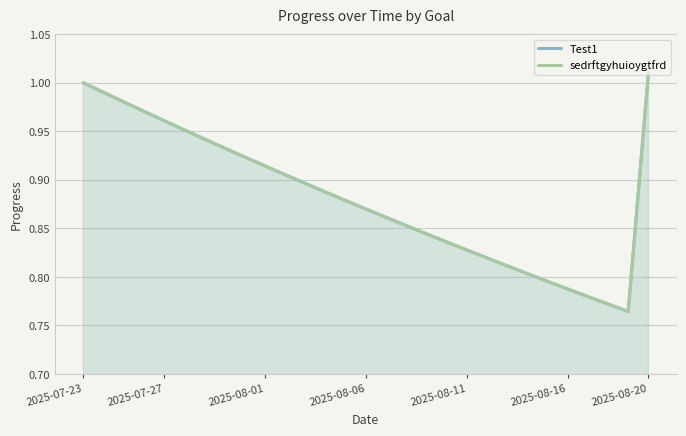

What is the value of the sedrftgyhuioygtfrd point at the 1st from the left?

1.0